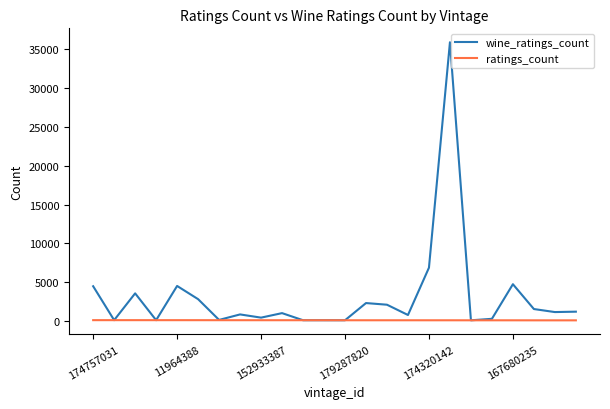

List the series in order of their overall mean, highest first.

wine_ratings_count, ratings_count